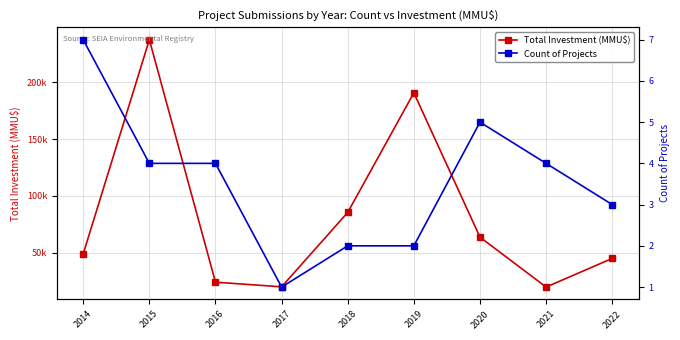

Which label corresponds to the smallest value in the chart?

2017